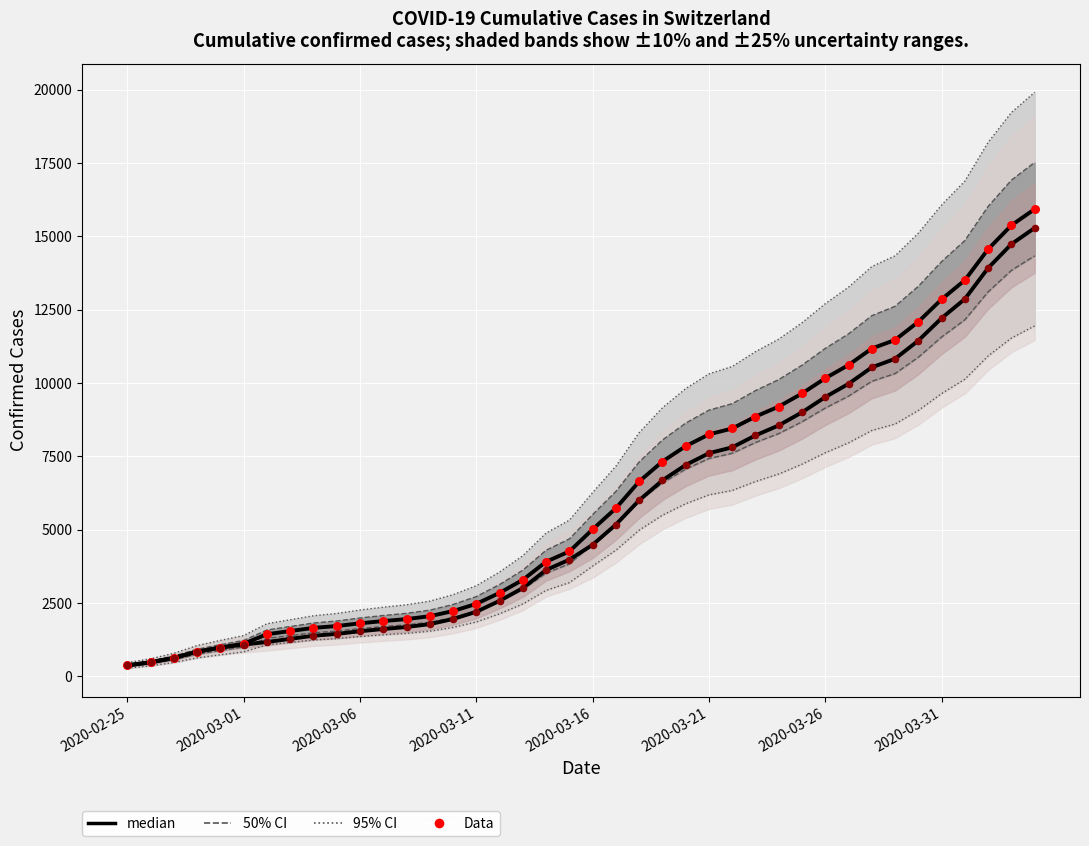

At how many categories does at least one series exceed 3014?

23